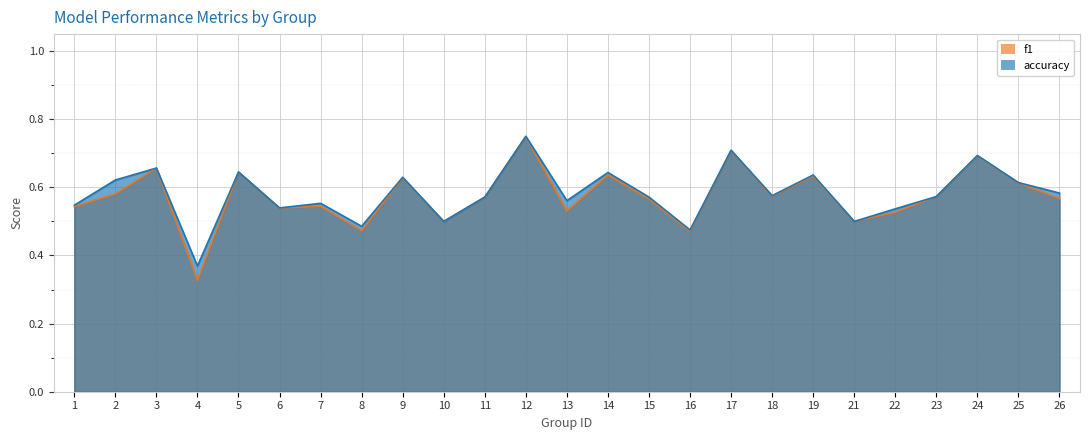

Rank the series by their maximum value, from highest to lowest.

accuracy, f1